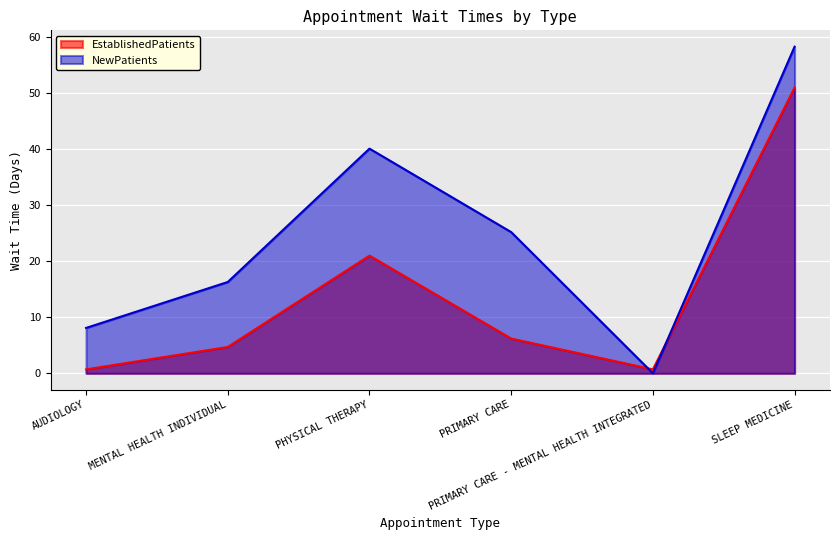

Between MENTAL HEALTH INDIVIDUAL and PRIMARY CARE - MENTAL HEALTH INTEGRATED, which series saw the biggest shift?

NewPatients